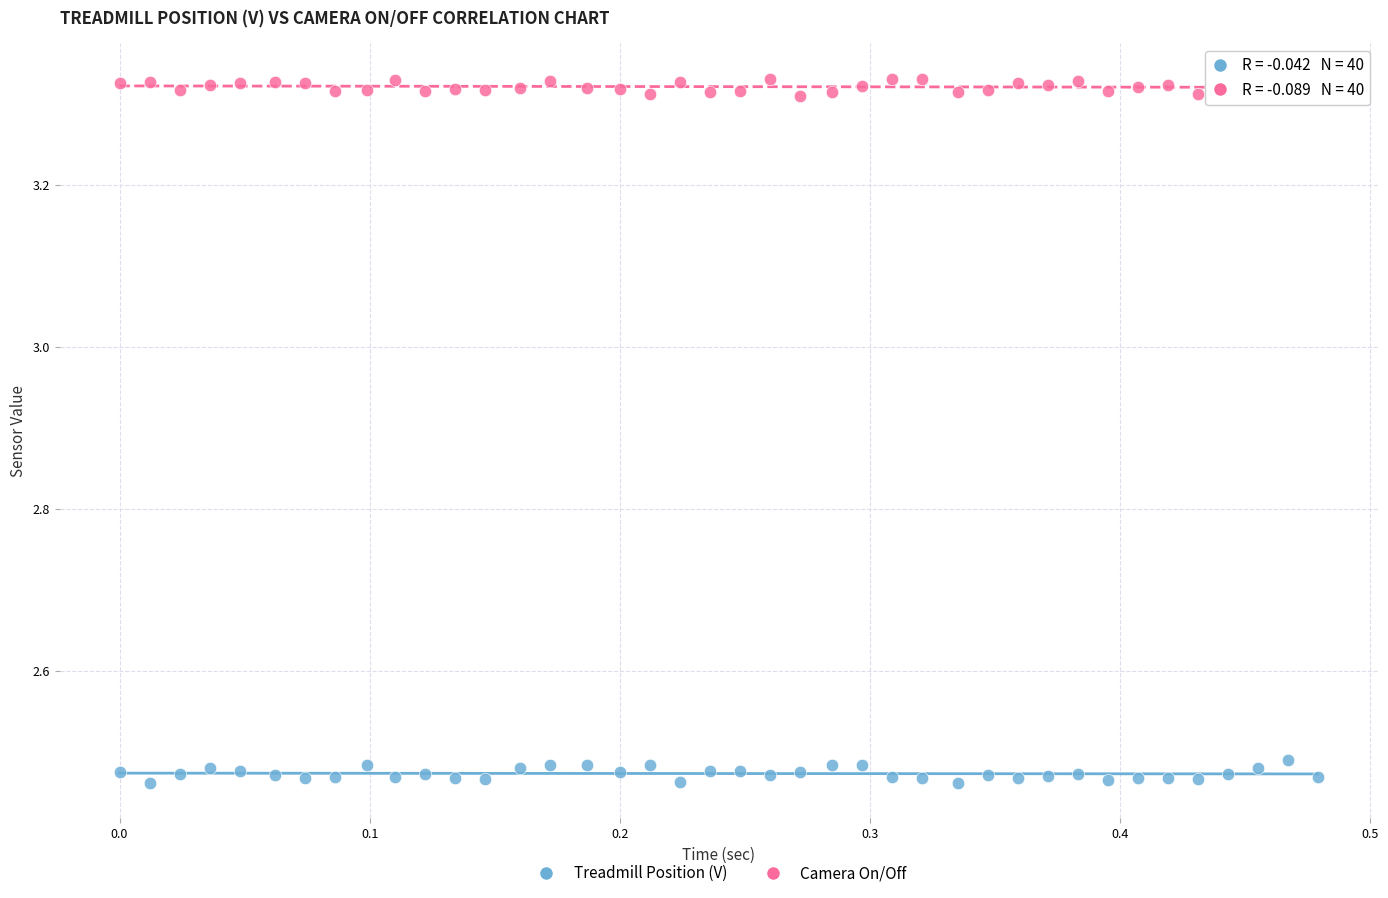

Which series reaches the maximum Y coordinate?

Camera On/Off